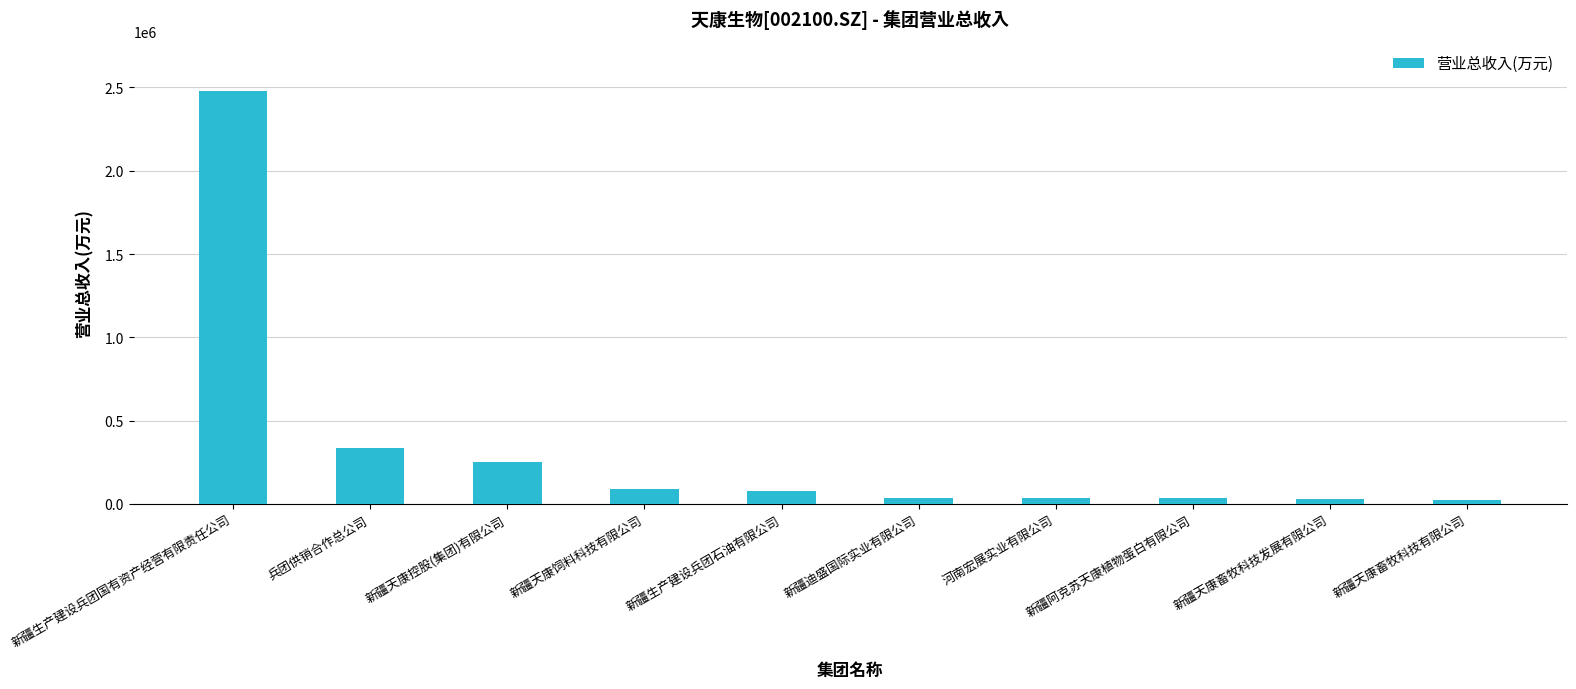

At which category does the chart reach its peak across all series?

新疆生产建设兵团国有资产经营有限责任公司